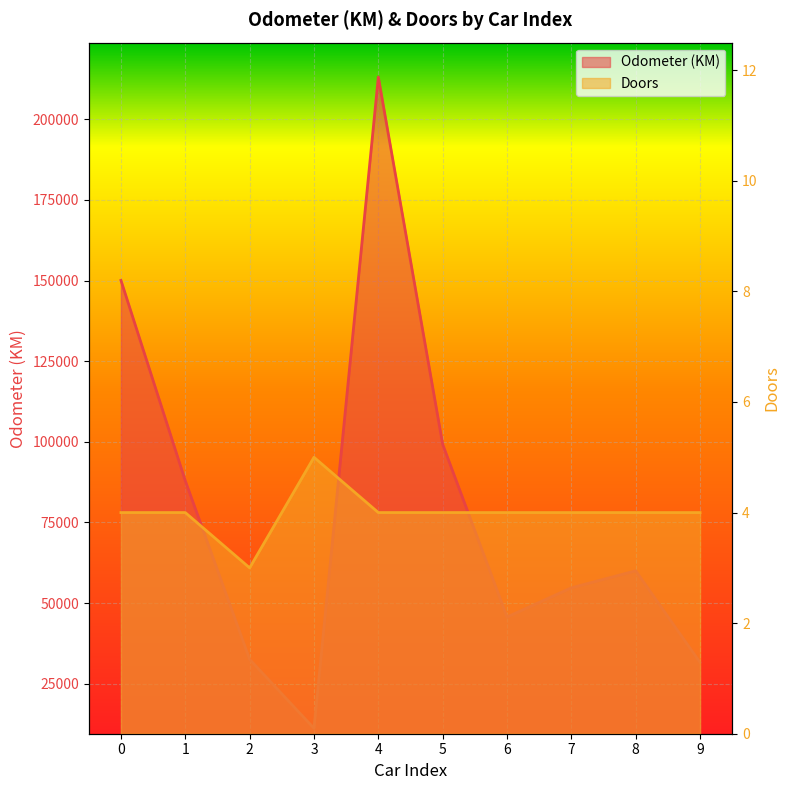

At which category does Odometer (KM) reach its first local valley?

3